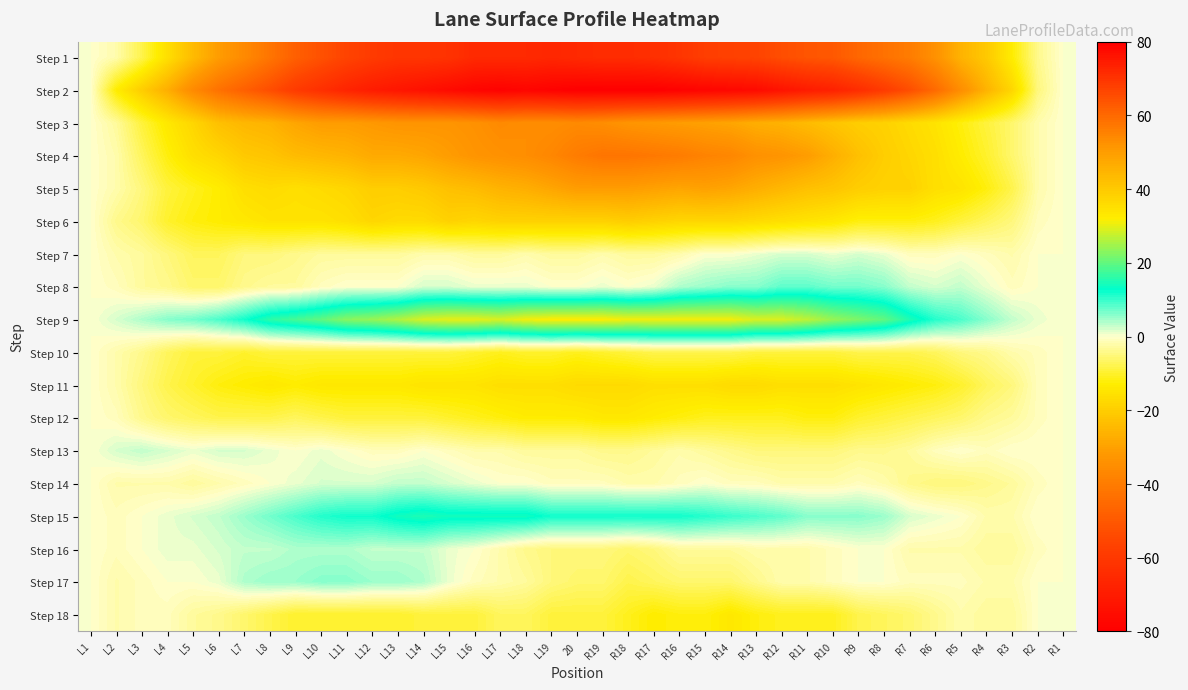

How many categories are shown in the chart?

39